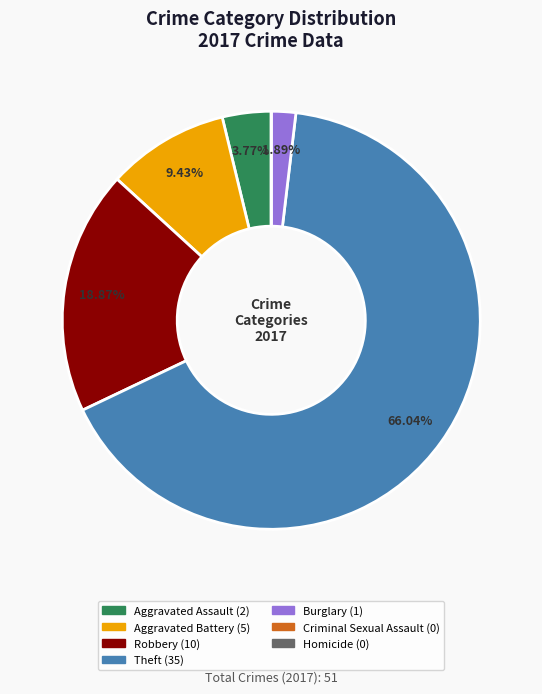

Which slice is the largest?

Theft